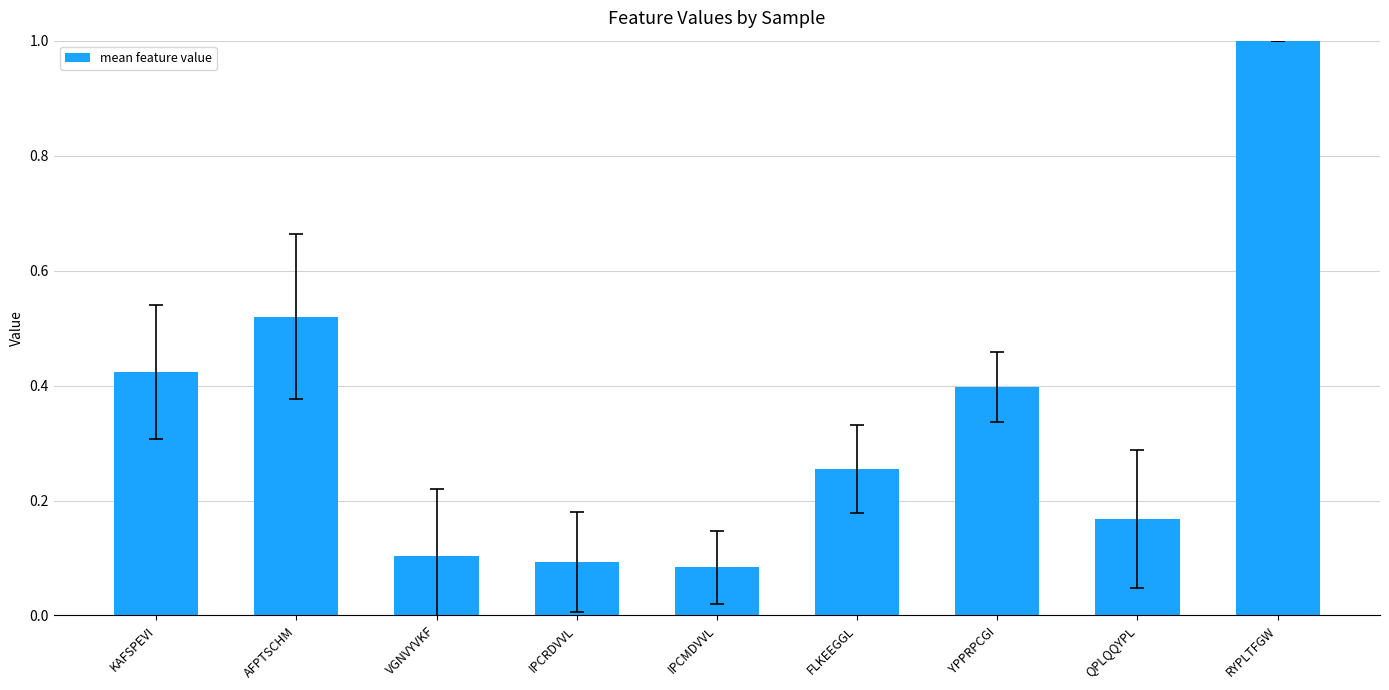

What is the change in value from AFPTSCHM to YPPRPCGI?

-0.1